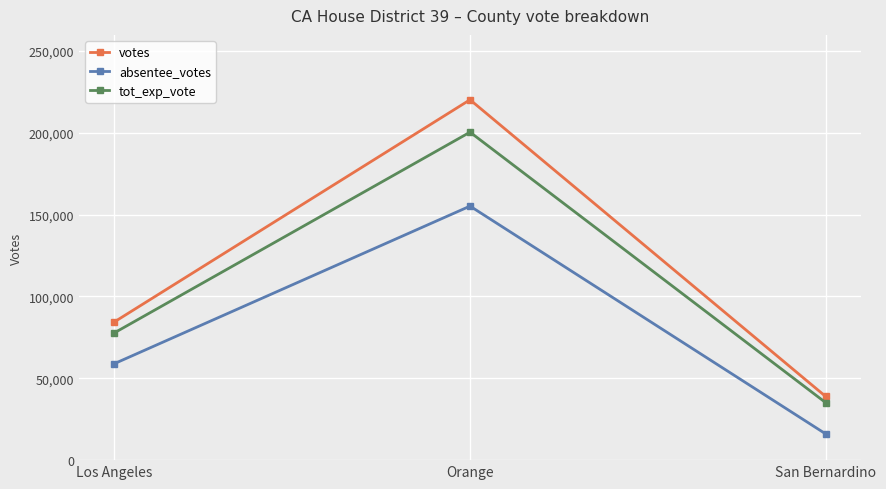

What is the value of the votes point at the 2nd from the left?

220167